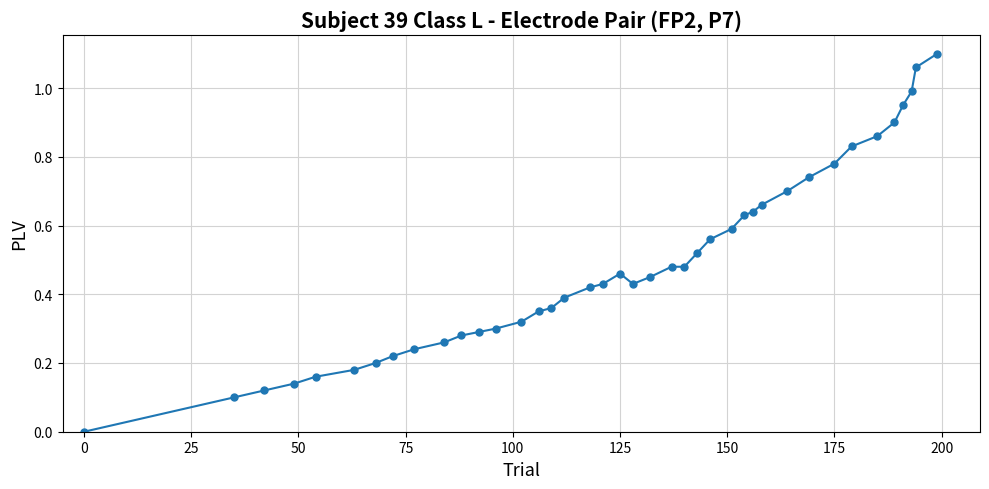

How many values are above zero?

39